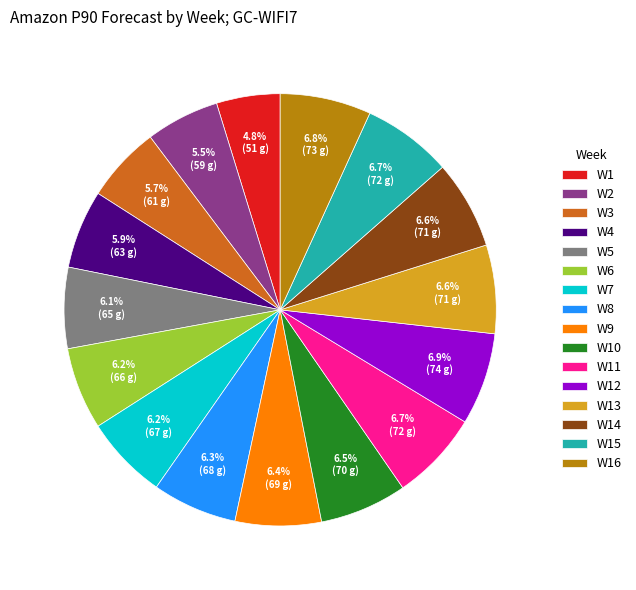

To the nearest percent, what portion does W6 represent?

6%